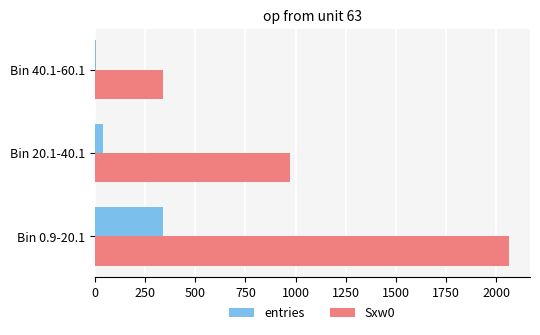

What is the difference between the maximum and minimum values in the entries series?

330